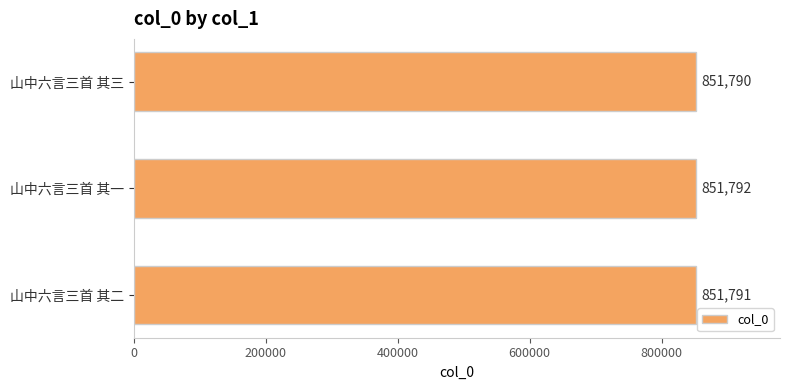

How many bars are there in total?

3